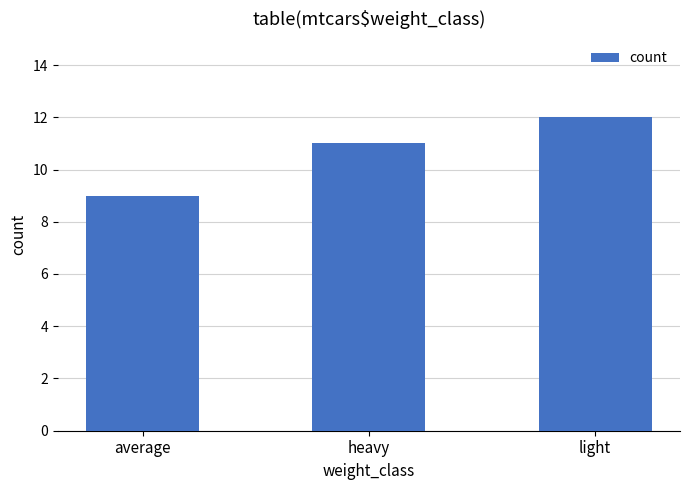

What is the ratio of the value at average to the value at heavy?

0.8